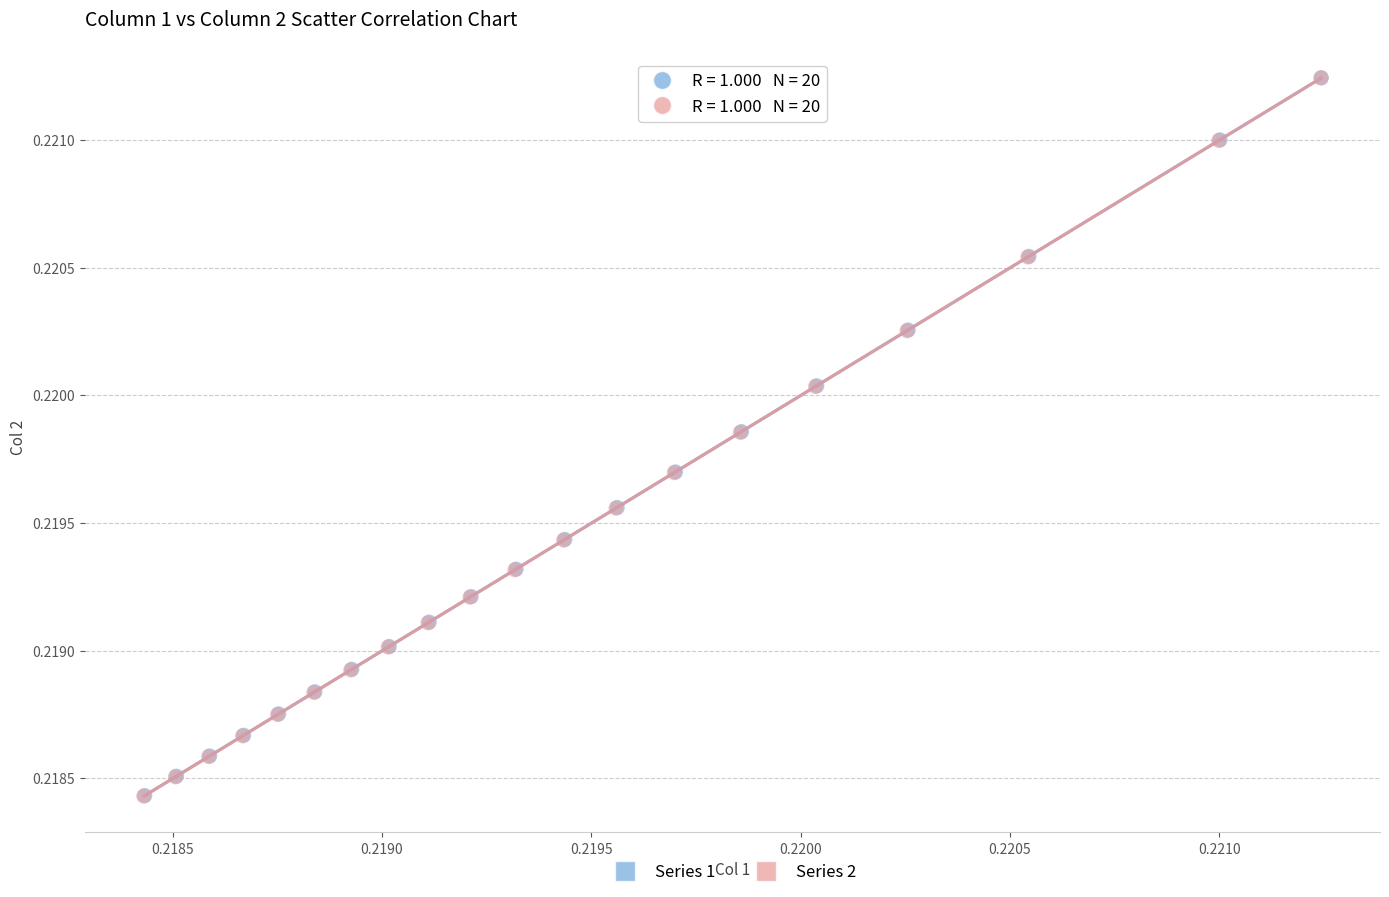

Which series has the largest Y range (max minus min)?

Series 2